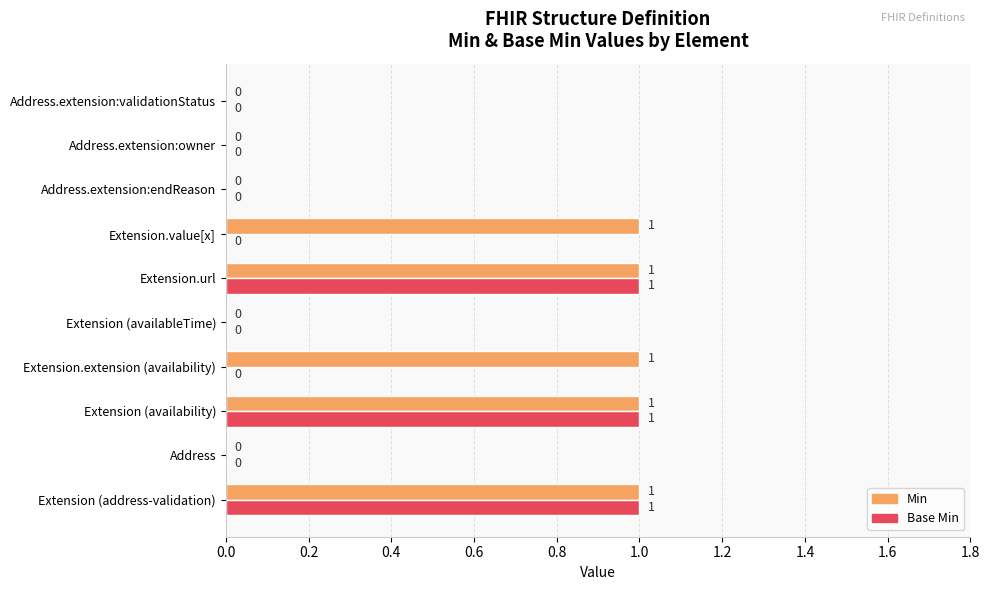

Is it true that Min equals 0 at Address.extension:validationStatus?

True